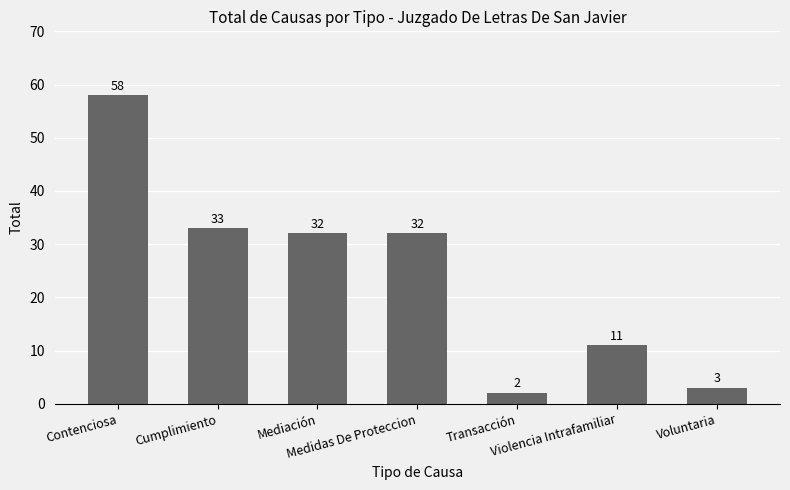

The chart shows a value of 37 at Contenciosa. True or false?

False